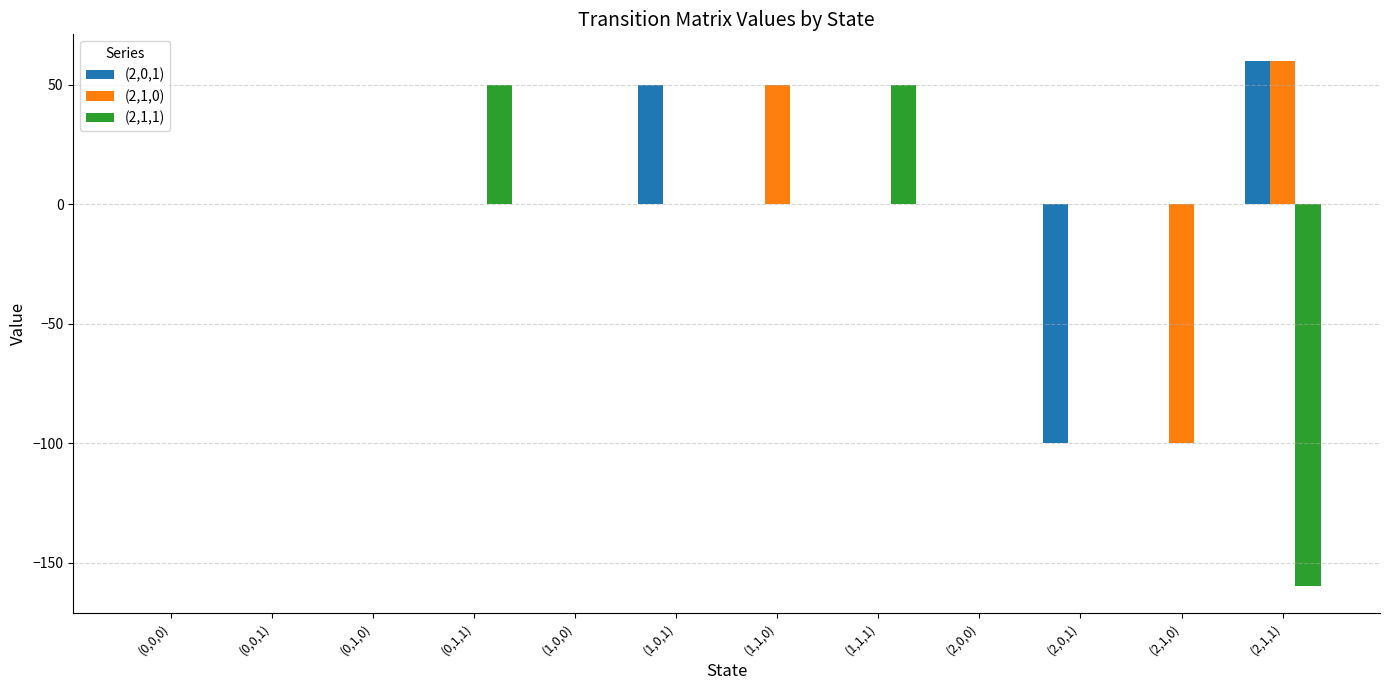

What is the greatest value displayed?

60